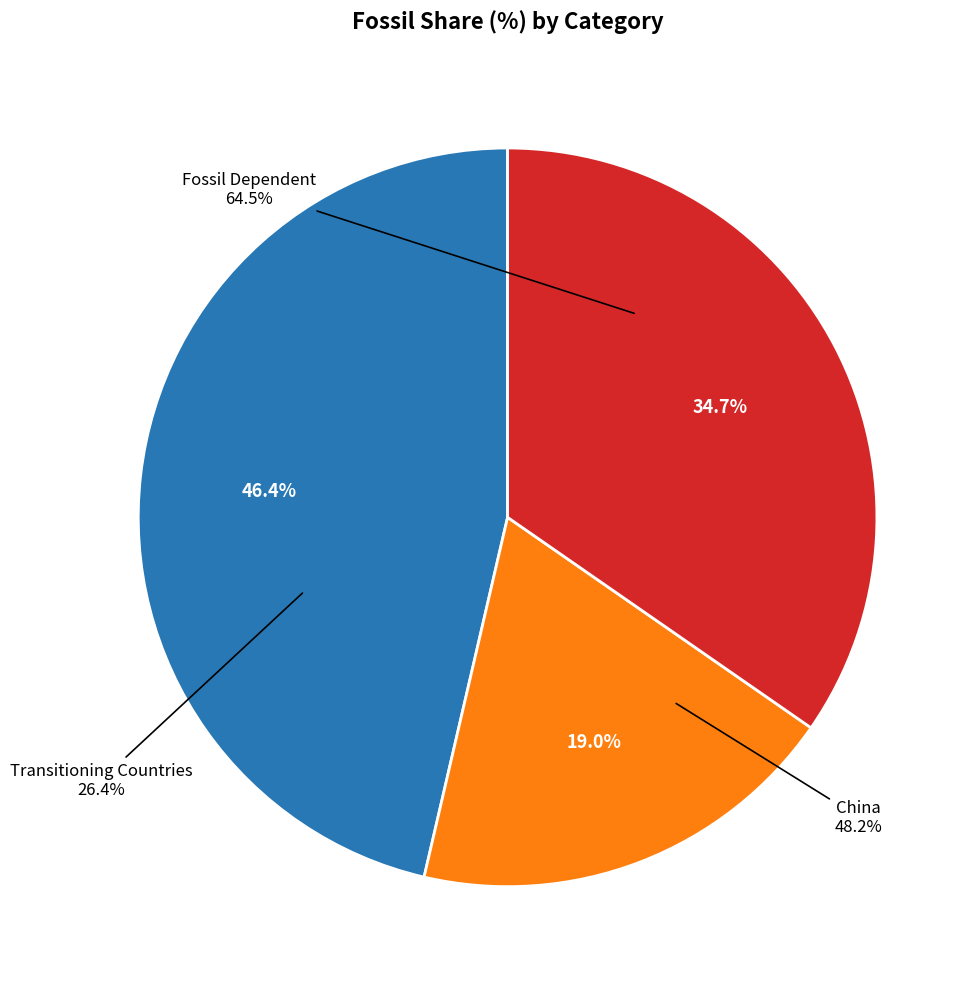

Does Fossil Dependent account for over 50% of the chart?

No